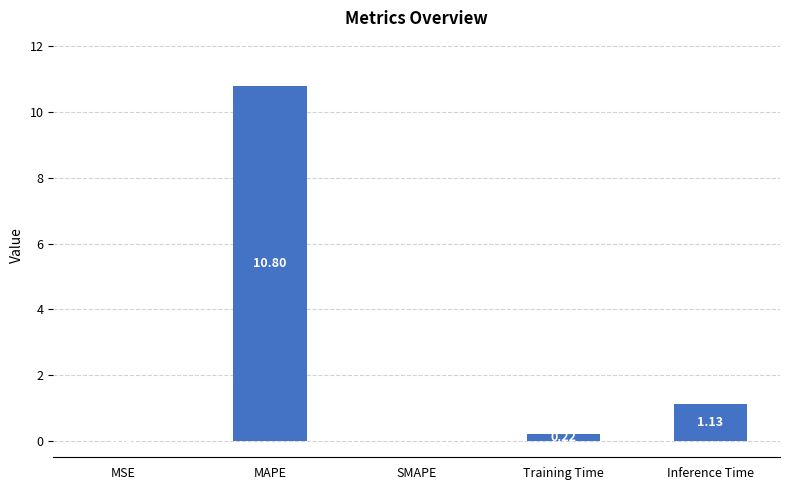

Count the number of data series in this chart.

1